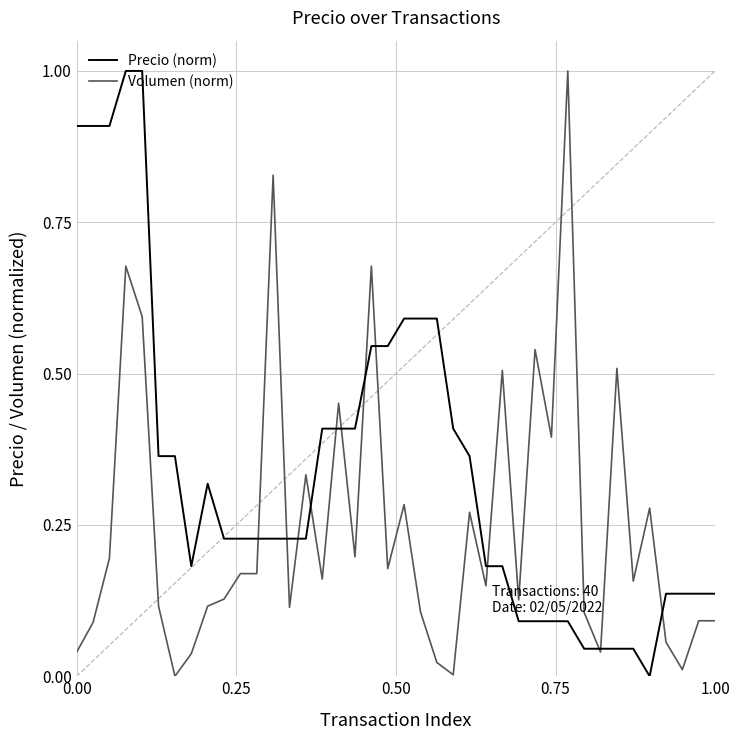

What is the highest value of the Volumen (norm) series?

1.0